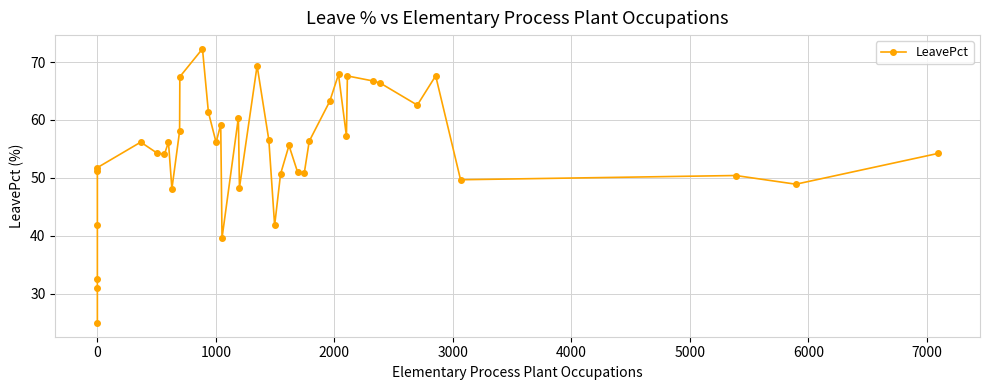

Does the chart have visible grid lines?

Yes